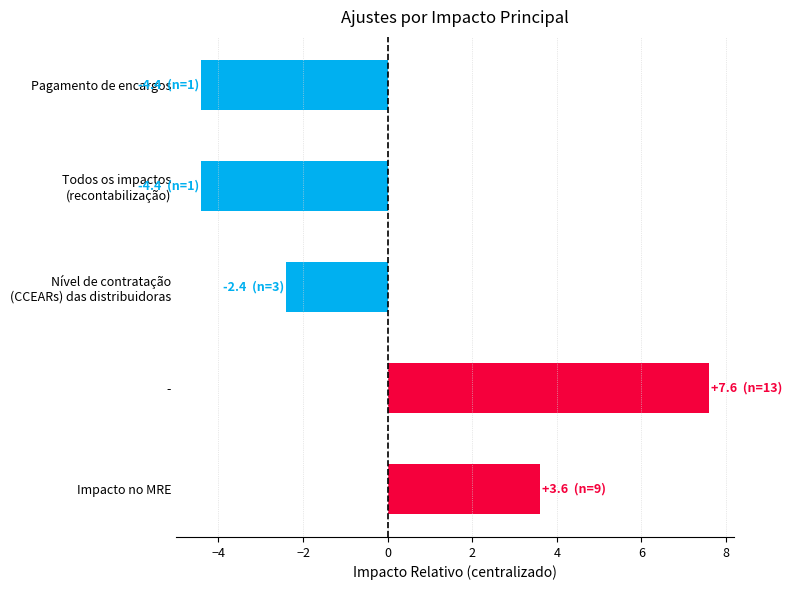

Reading bottom to top, what are all the values shown in this chart?

3.6	7.6	-2.4	-4.4	-4.4